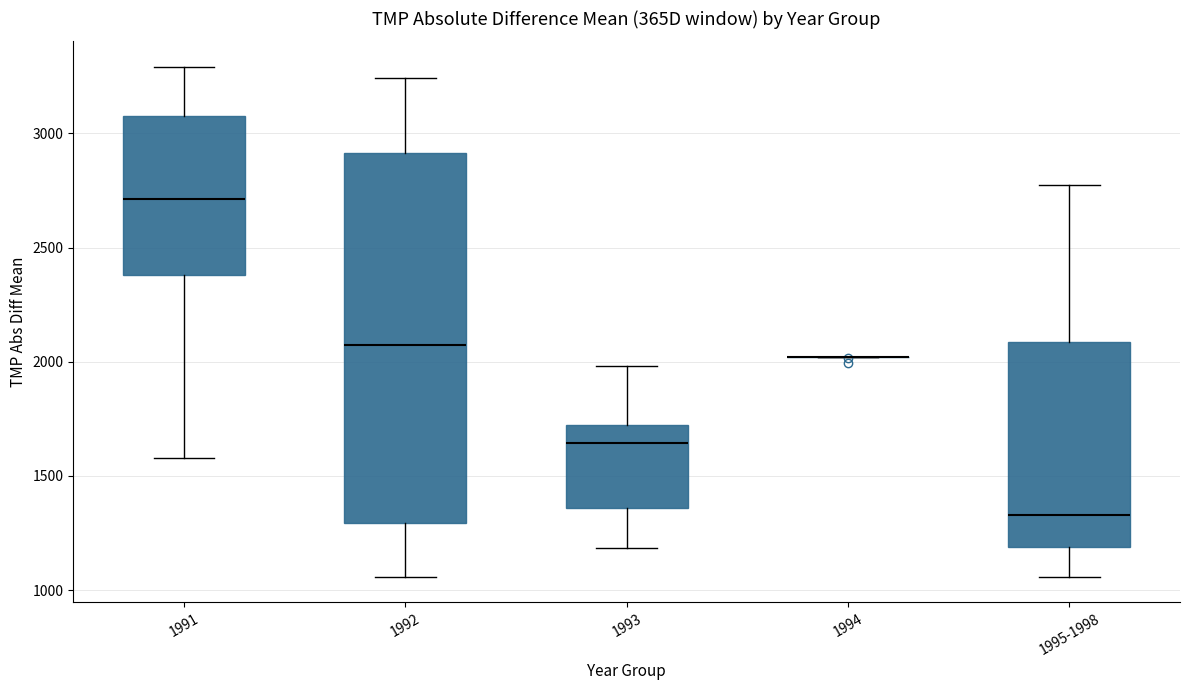

Reading left to right, read every box against the y-axis: the position of its median line, the range the box covers, and the ends of its whiskers. The values are not printed on the chart, so give them approximately, as read against the axis.

1991: median 2700, box 2400 to 3100, whiskers 1600 to 3300
1992: median 2050, box 1300 to 2900, whiskers 1050 to 3250
1993: median 1650, box 1350 to 1700, whiskers 1200 to 2000
1994: box collapsed to a line at 2000, whiskers 2000 to 2000
1995-1998: median 1350, box 1200 to 2100, whiskers 1050 to 2800